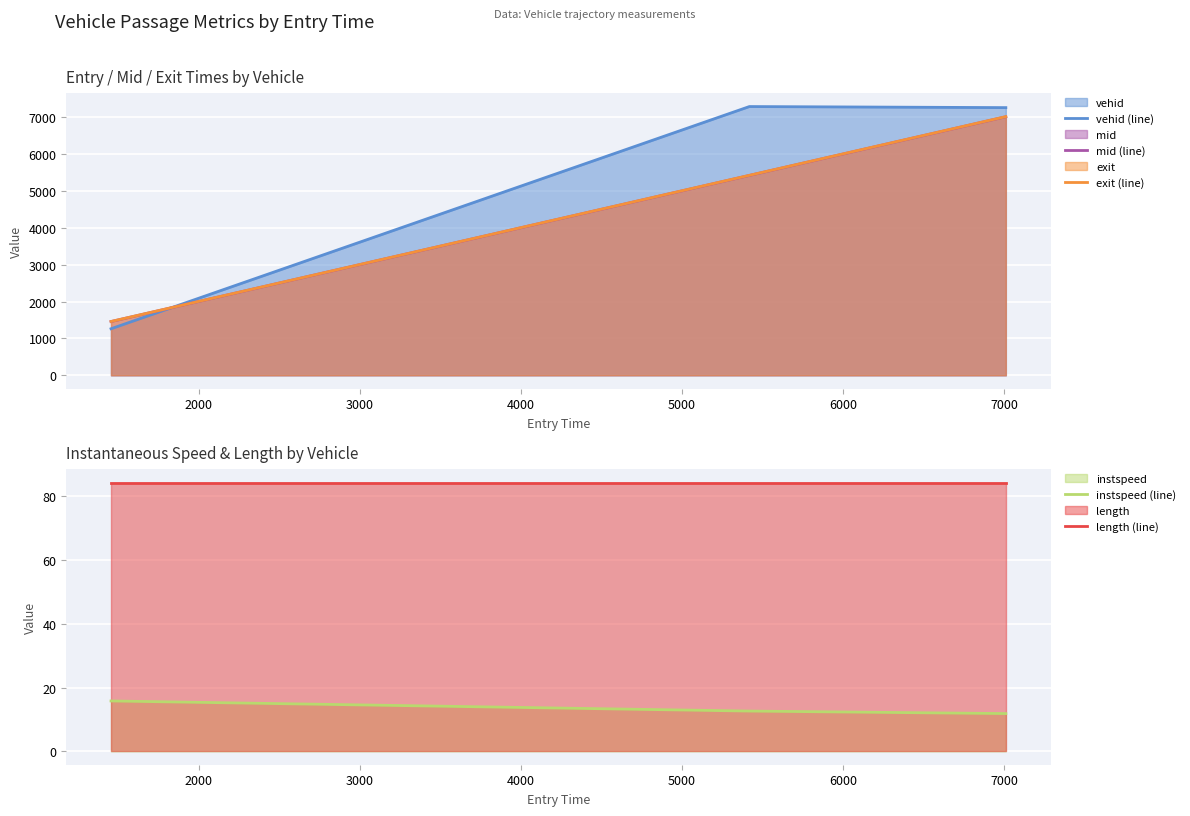

What is the lowest value of the mid (line) series?

1457.5